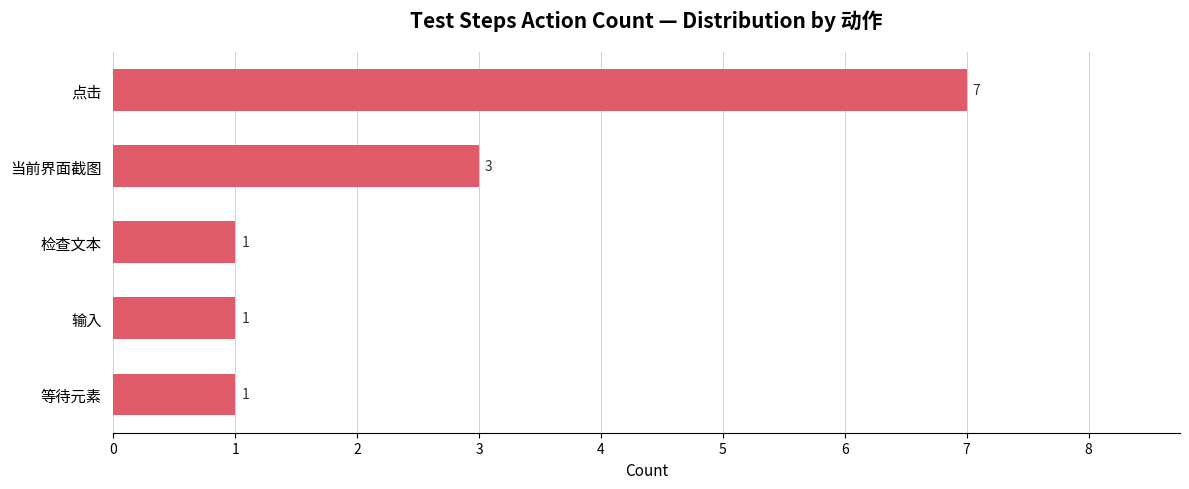

Reading bottom to top, transcribe all the data shown in this chart.

1	1	1	3	7